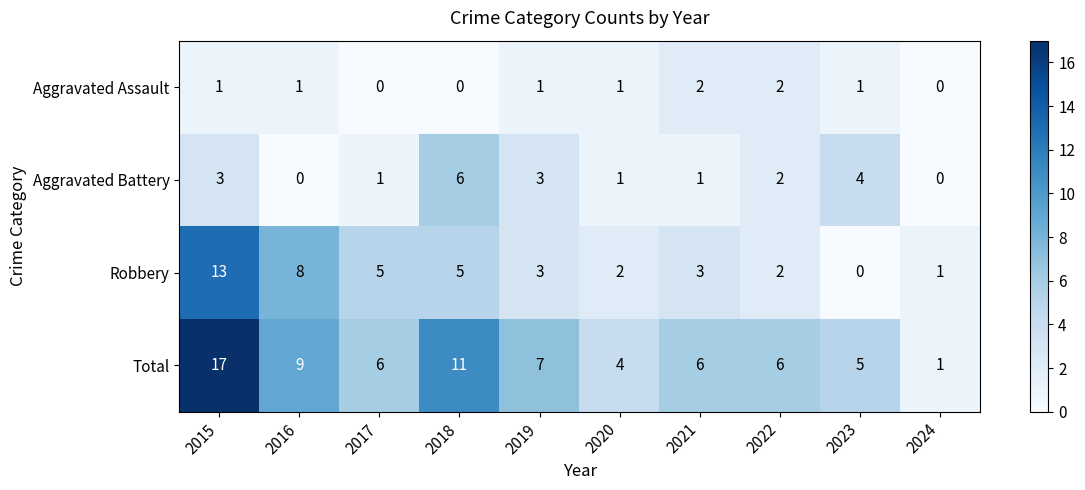

True or false: Aggravated Assault has a value of 0 at 2017.

True